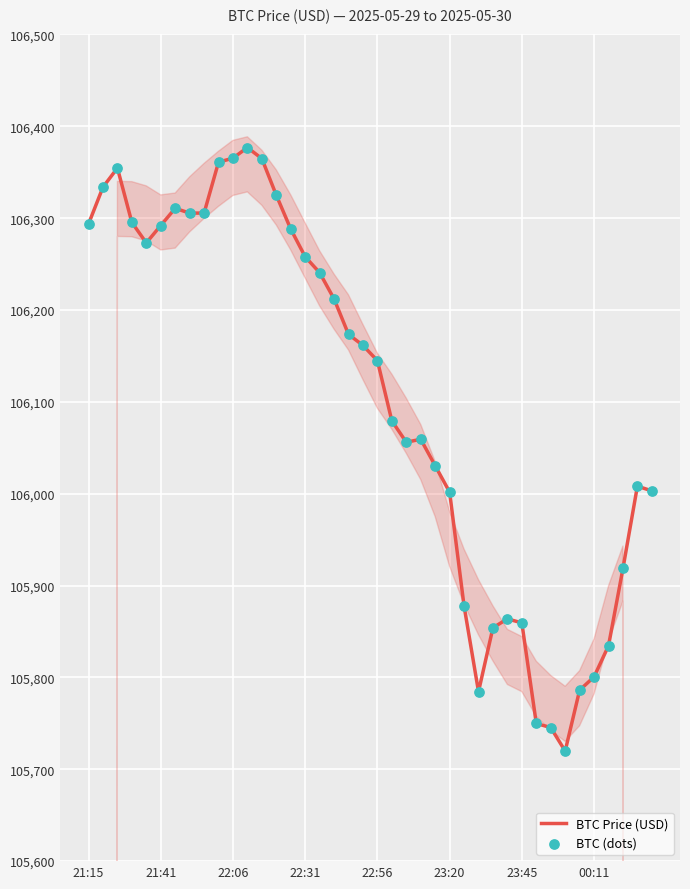

What is the total value across all series at 33?

211439.7